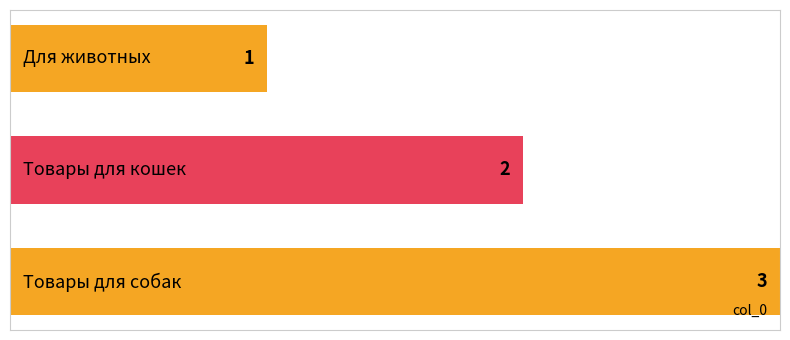

Reading top to bottom, extract all data points from this chart.

1	2	3